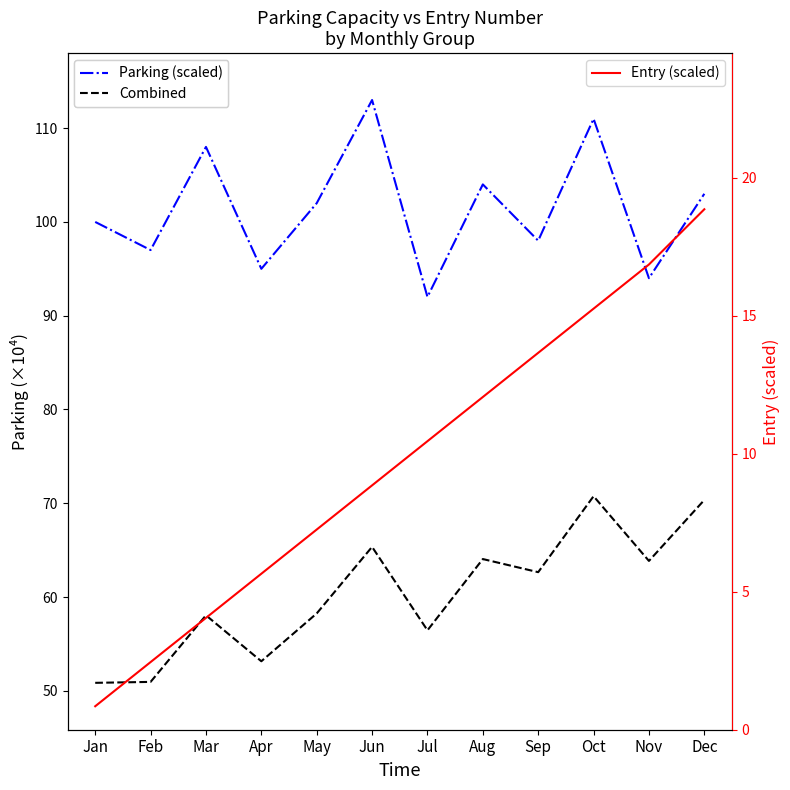

Where does the Parking (scaled) series first go above 102?

Mar